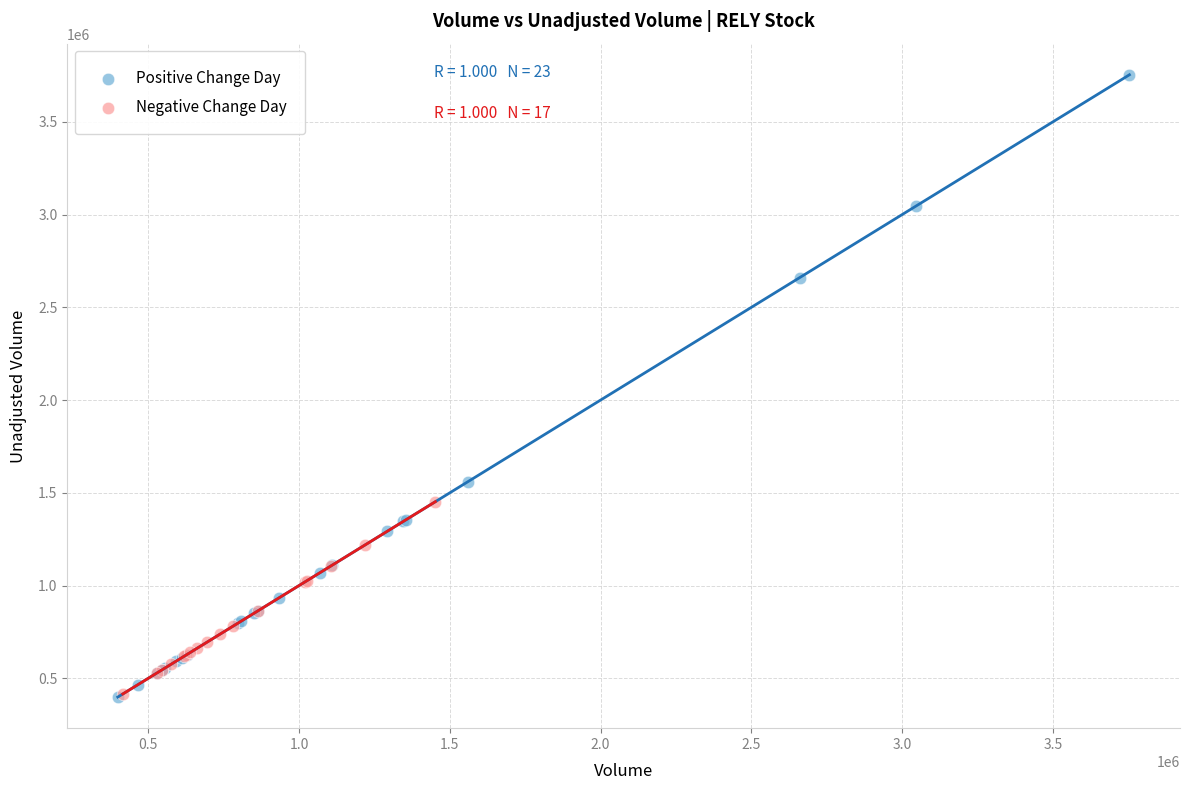

Which series reaches the maximum Y coordinate?

Positive Change Day